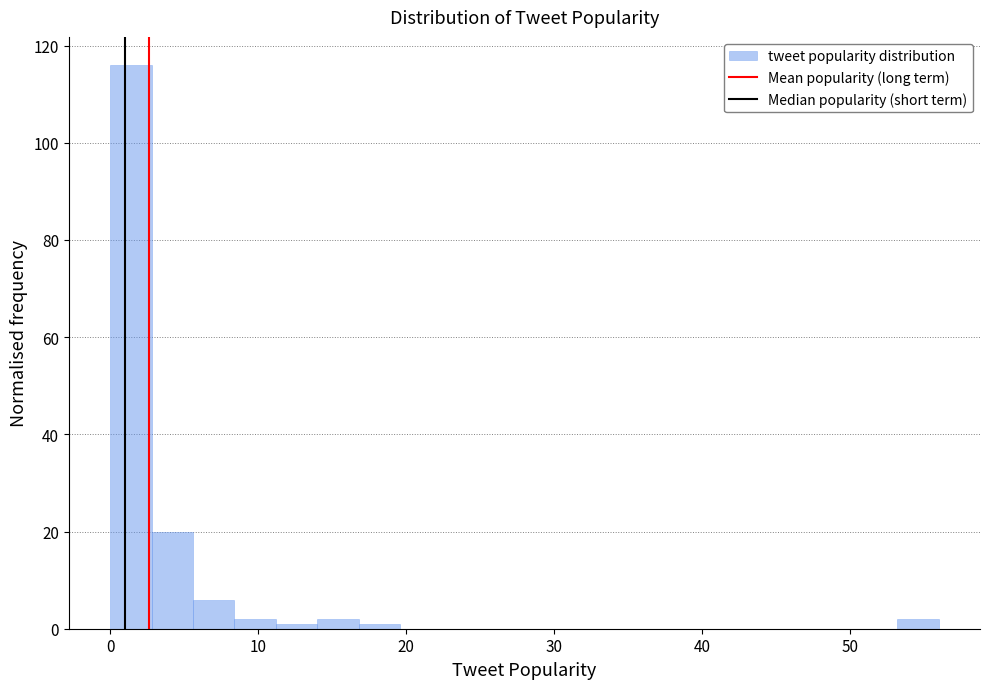

Around what value on the x-axis is the tallest bar? Give the approximate position of its centre, as read against the axis.

1